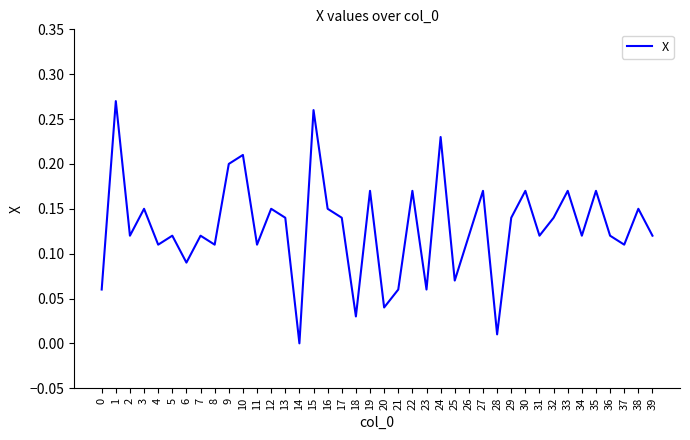

Where is the data nearest to the value 0?

14